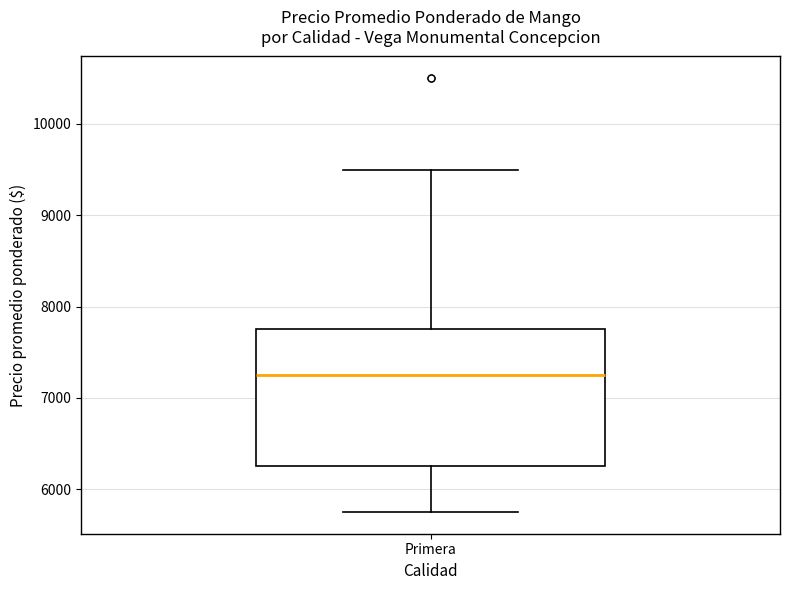

Transcribe this box plot: give where the median line is, the range the box spans, and where the two whiskers end, as read against the y-axis. The values are not printed on the chart, so give them approximately, as read against the axis.

median 7300, box 6300 to 7800, whiskers 5800 to 9500